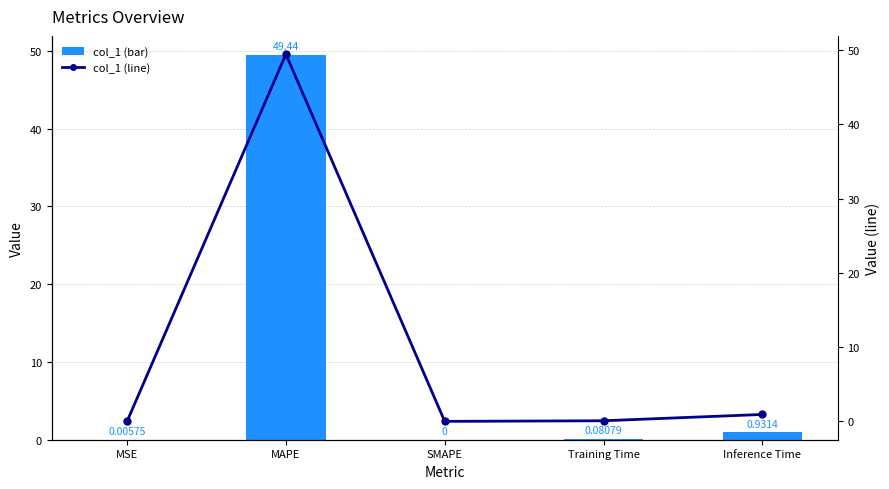

Rank the series by their maximum value, from highest to lowest.

col_1, col_1 (line)